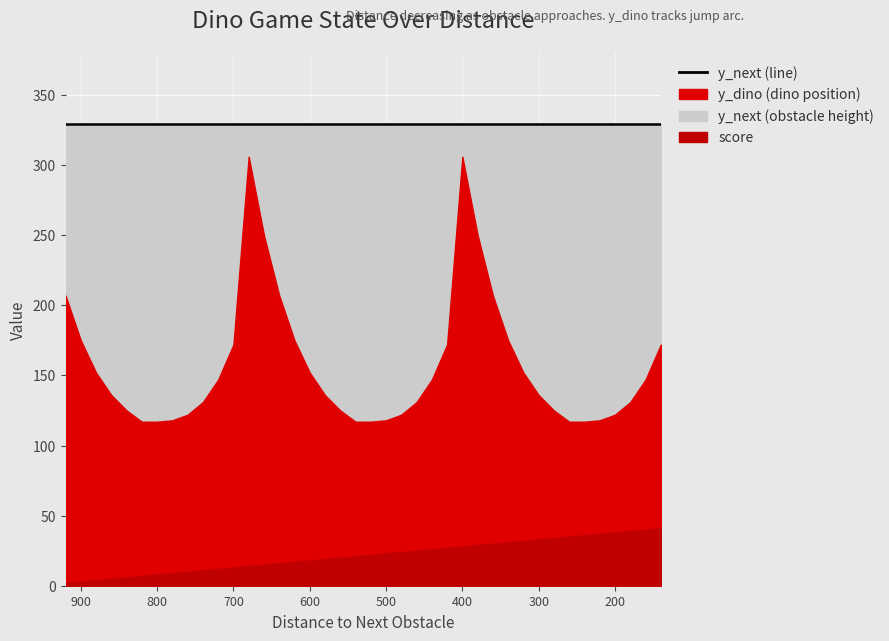

True or false: score has more than 0 points higher than both neighbors.

False